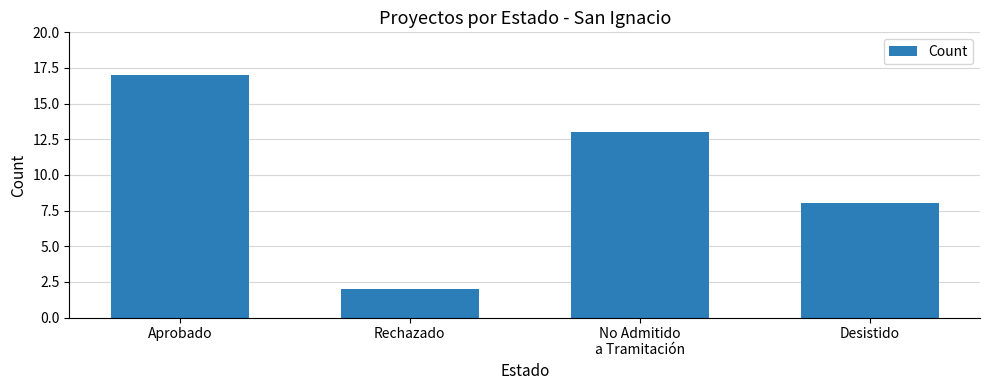

What is the change in value from Rechazado to No Admitido
a Tramitación?

+11